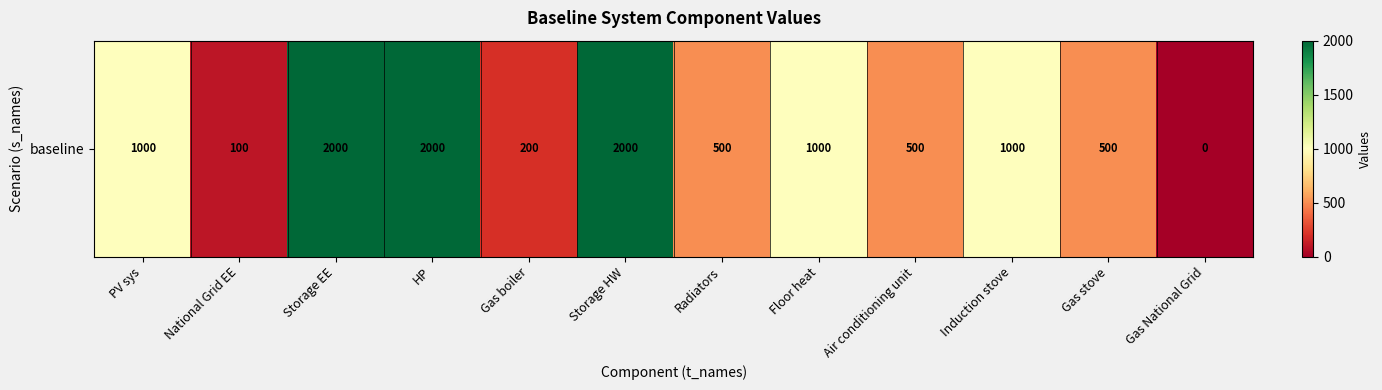

What is the change in value from Storage HW to Air conditioning unit?

-1500